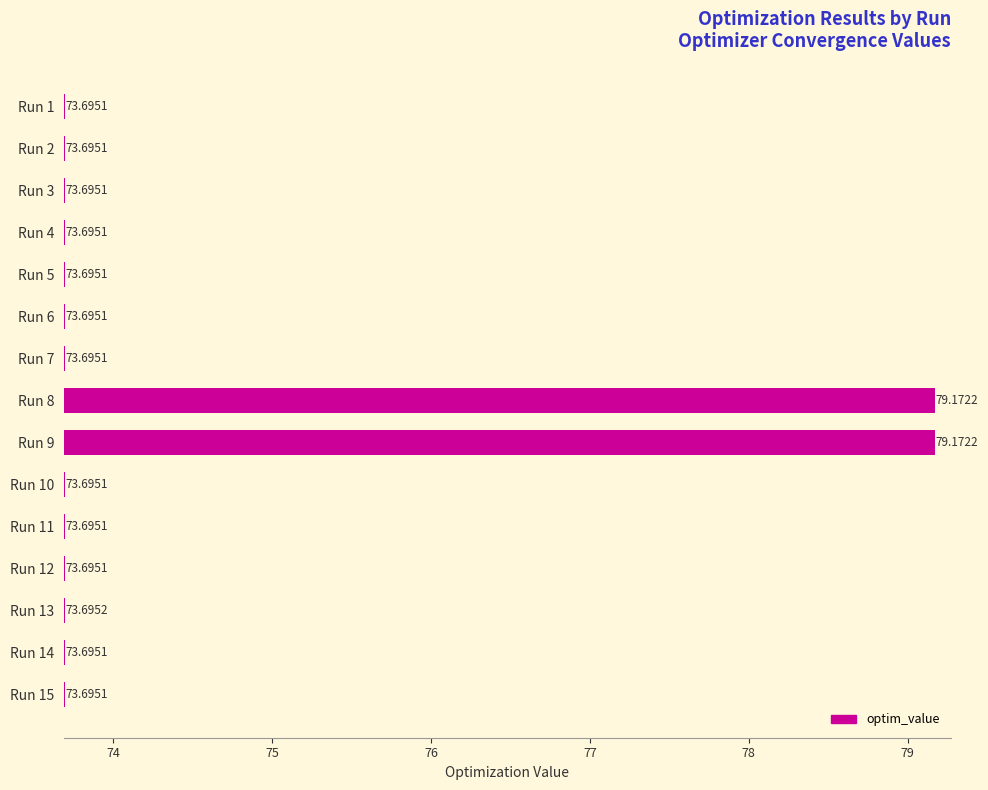

Which has a higher value, Run 13 or Run 1?

Run 13